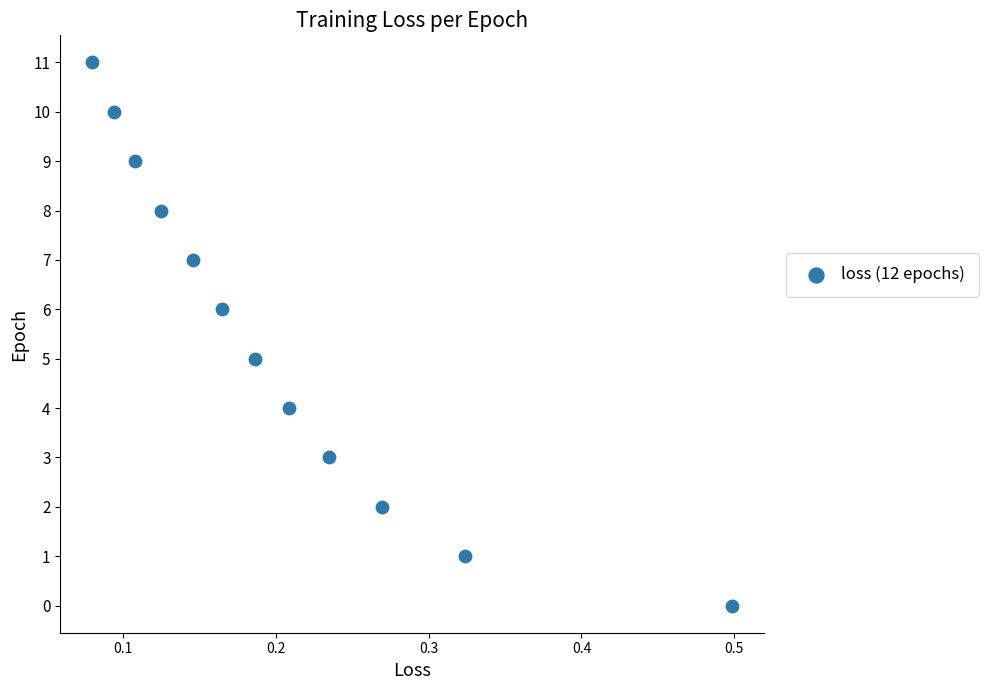

What is the range of Y values (max minus min)?

11